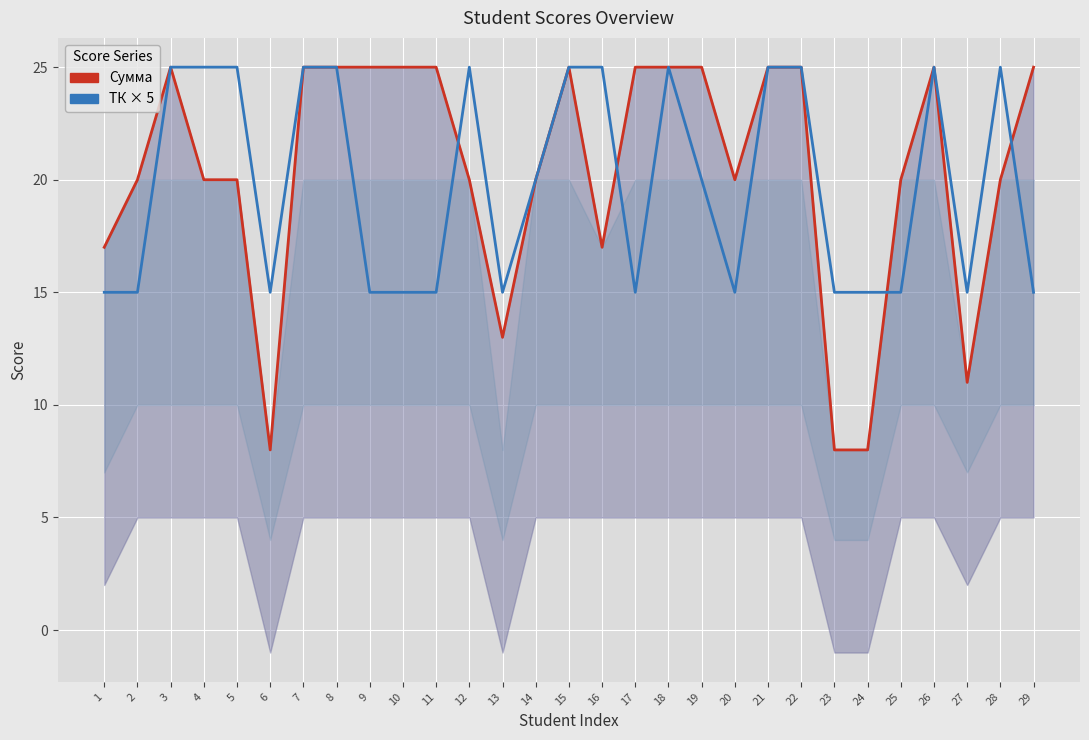

What is the value of the ТК × 5 (series B) point at the 17th from the left?

15